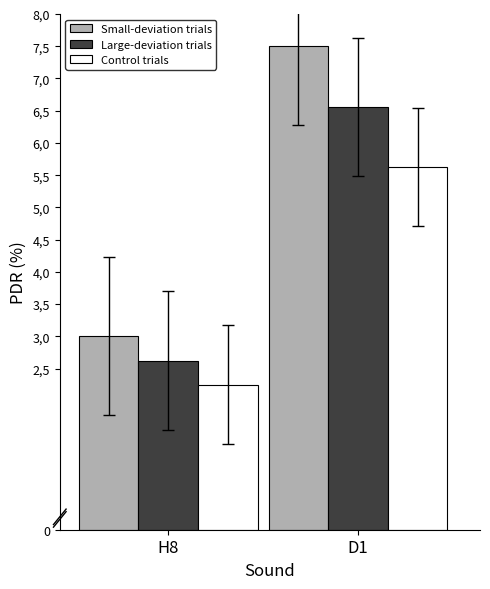

Between H8 and D1, which is larger?

D1